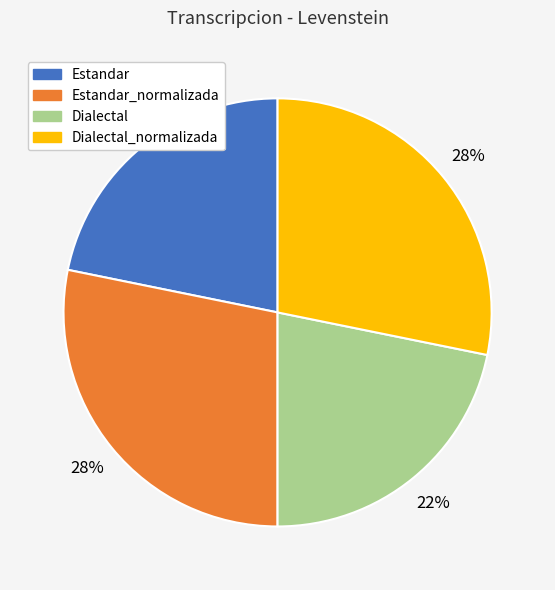

Does Estandar_normalizada account for over 50% of the chart?

No